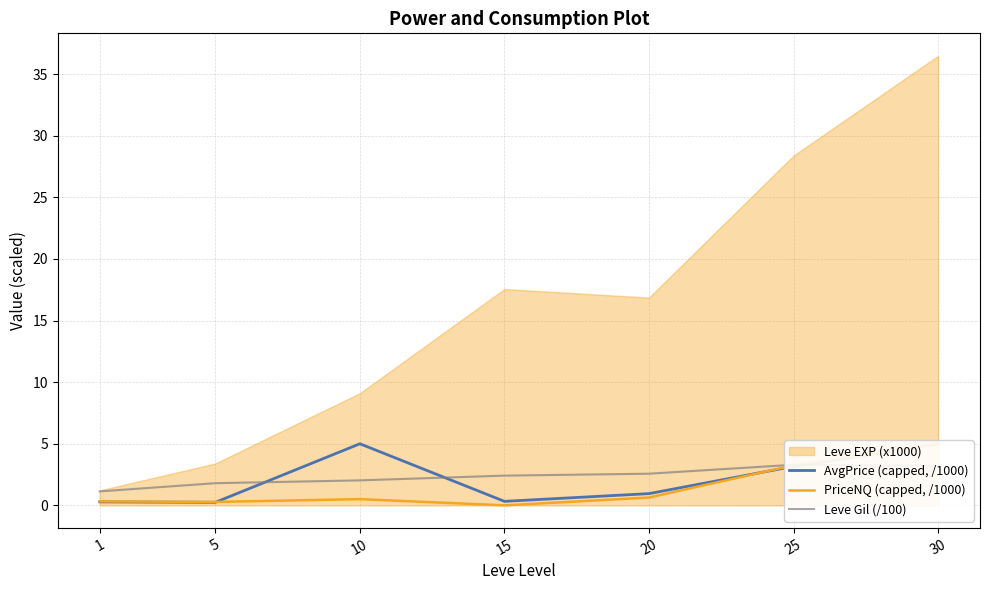

What is the value of the PriceNQ (capped, /1000) point at the 5th from the left?

0.6